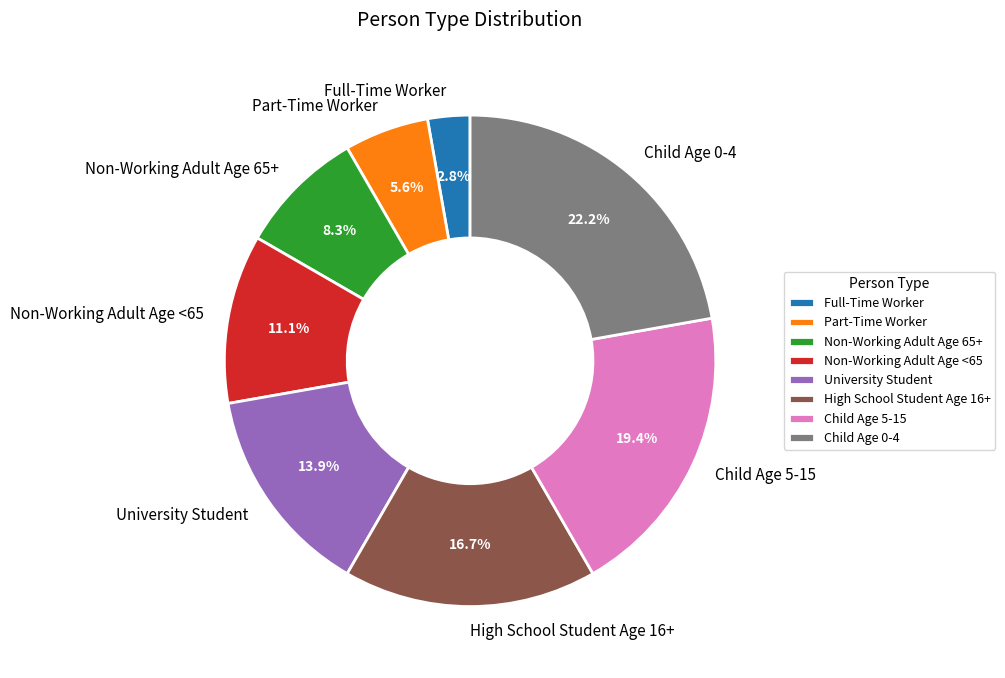

Is there any slice that represents more than half of the pie?

No